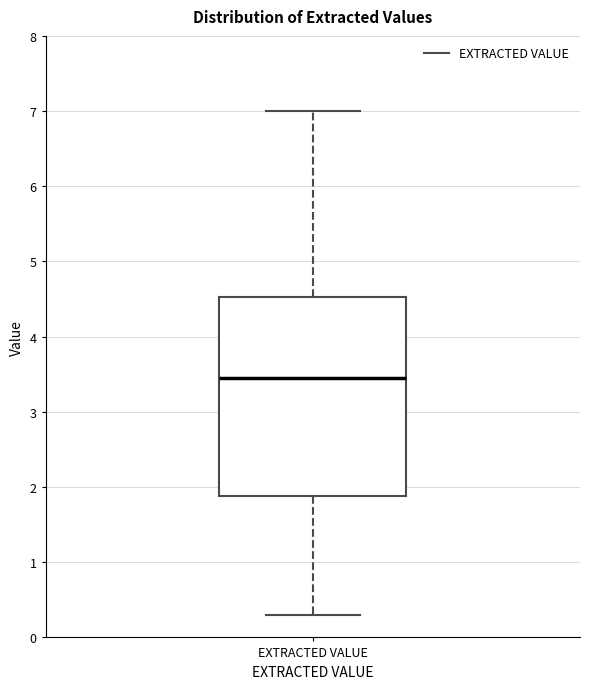

Where is the upper edge of the box for EXTRACTED VALUE on the y-axis? The values are not printed on the chart, so give them approximately, as read against the axis.

4.5